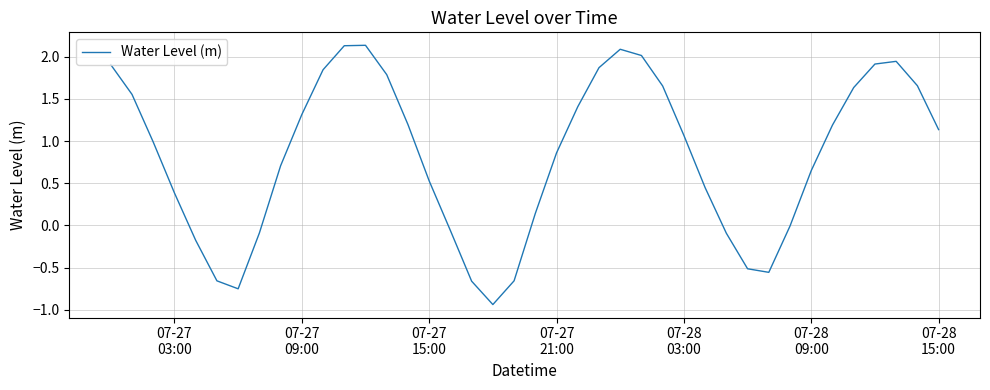

What is the difference between the maximum and minimum values?

3.1